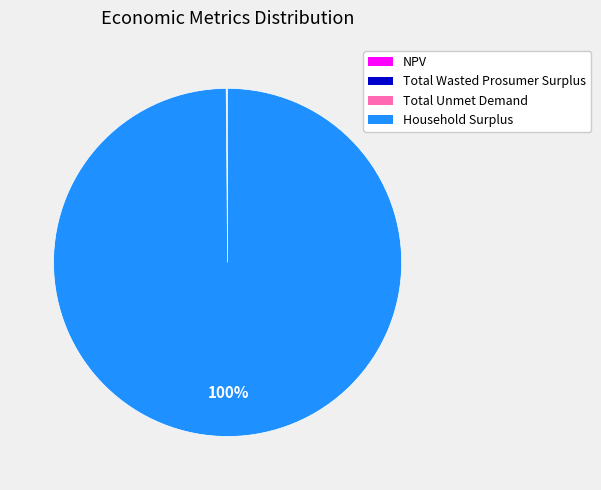

What is the largest slice in the pie chart?

Household Surplus